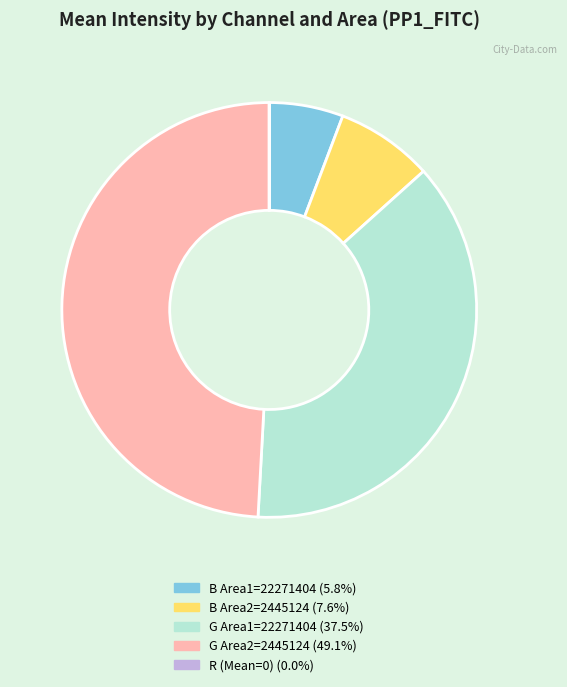

Is there a majority slice in this chart?

No